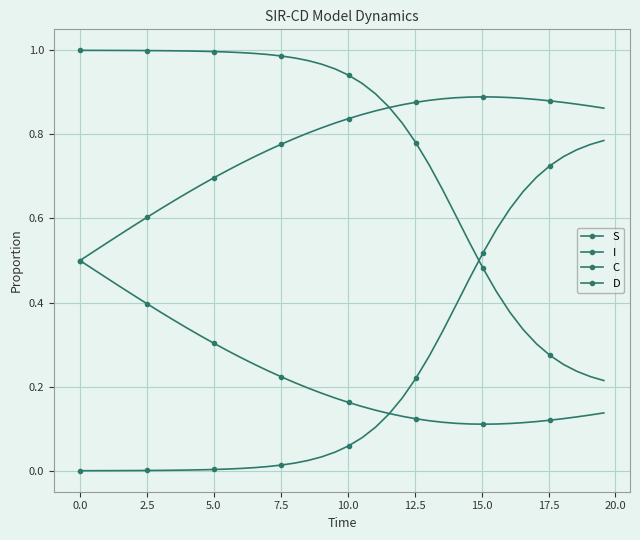

Count the number of categories in the chart.

40